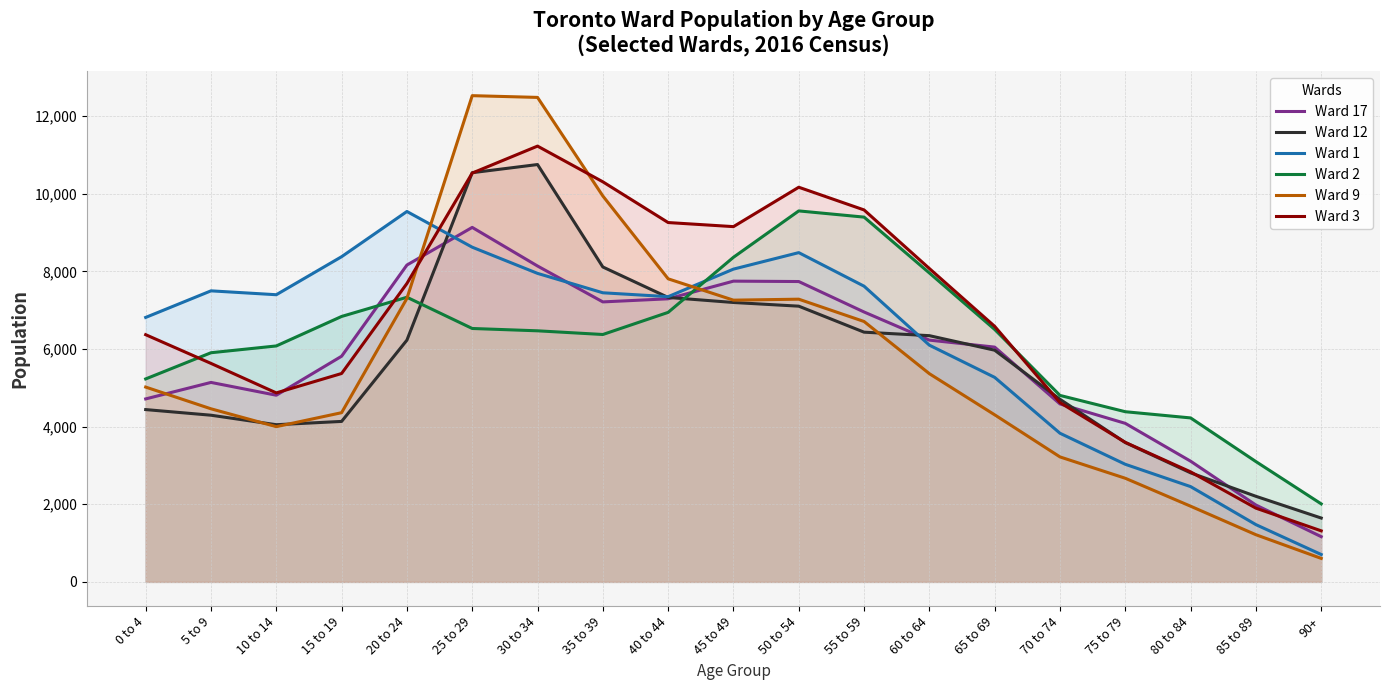

How many lines are shown in the chart?

6